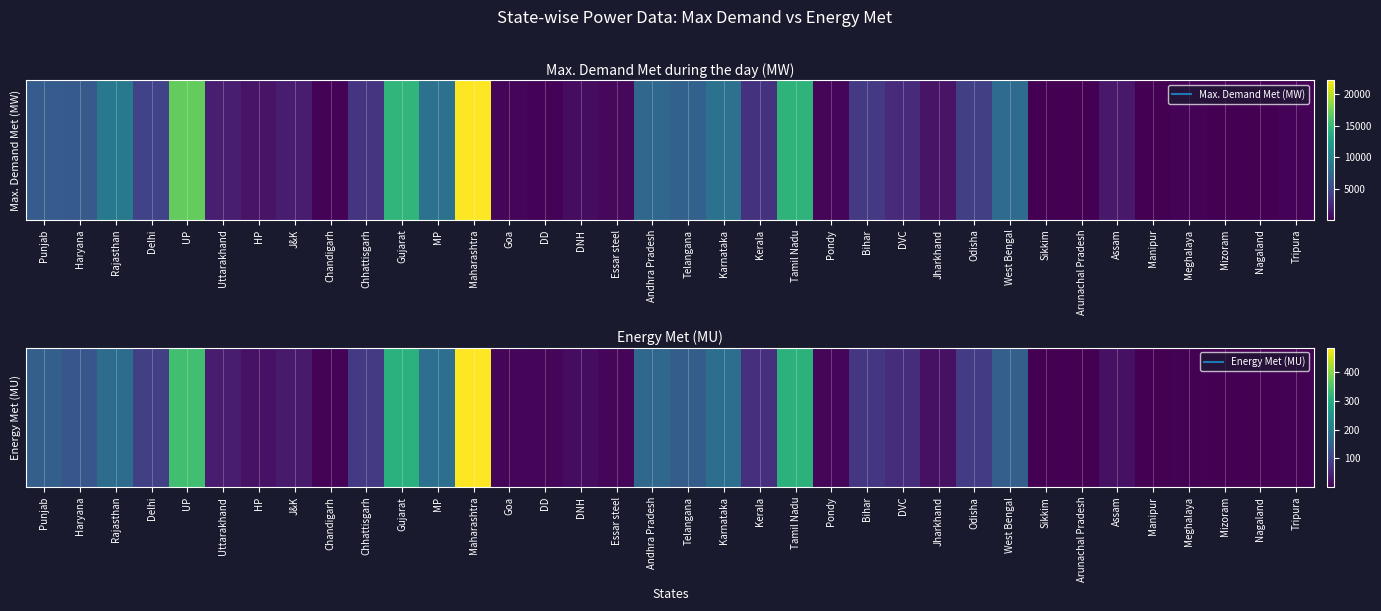

Which category has the highest value across all series?

Maharashtra